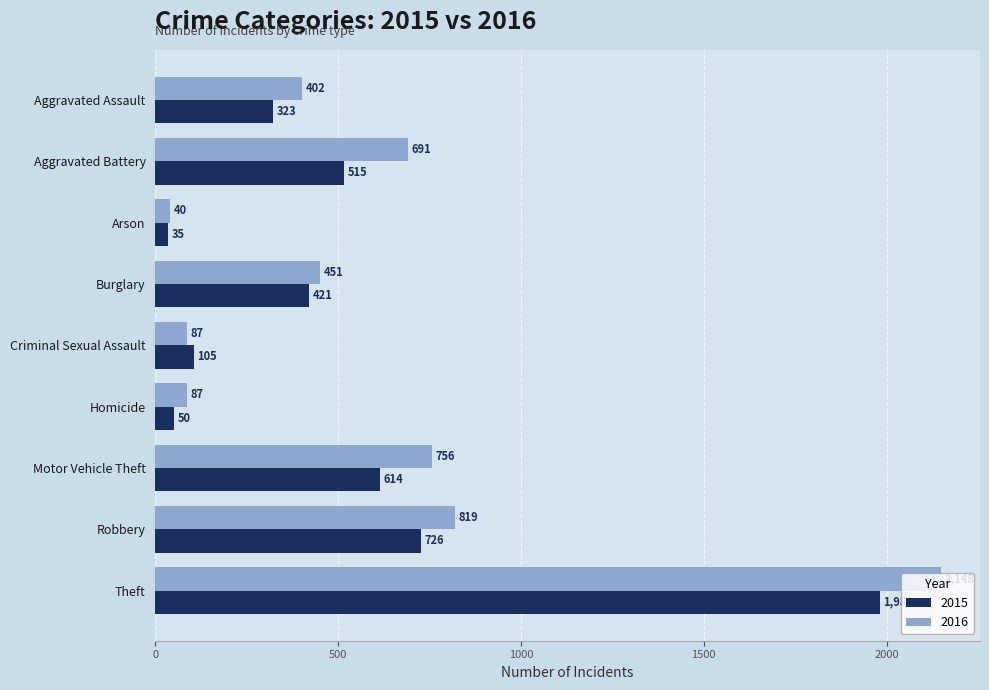

What is the average value of the 2015 series?

530